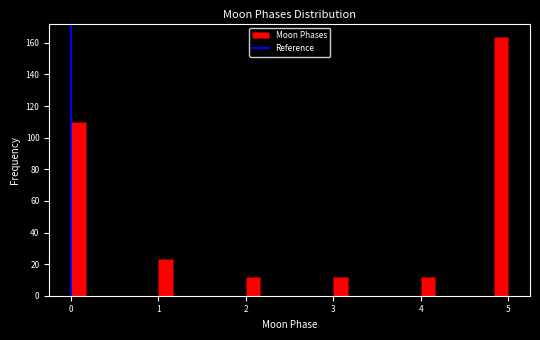

Around what value on the x-axis is the tallest bar? Give the approximate position of its centre, as read against the axis.

4.9